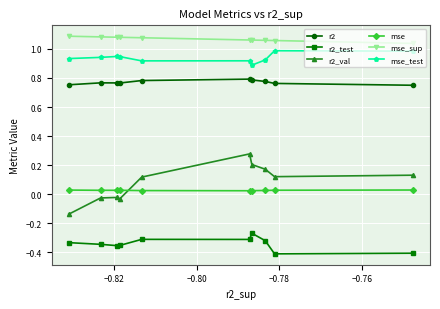

At how many categories does at least one series exceed 0?

10